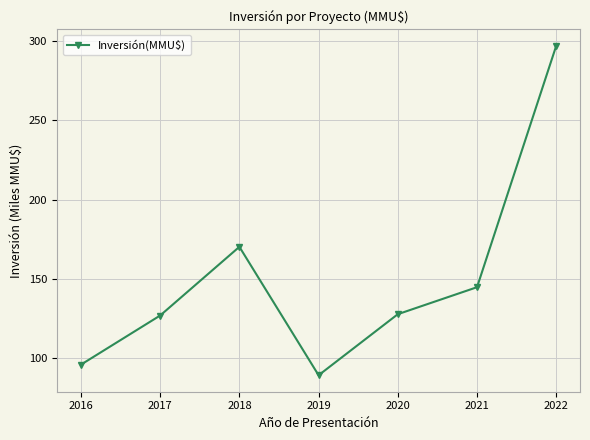

The chart shows a value of 296.9 at 2022. True or false?

True